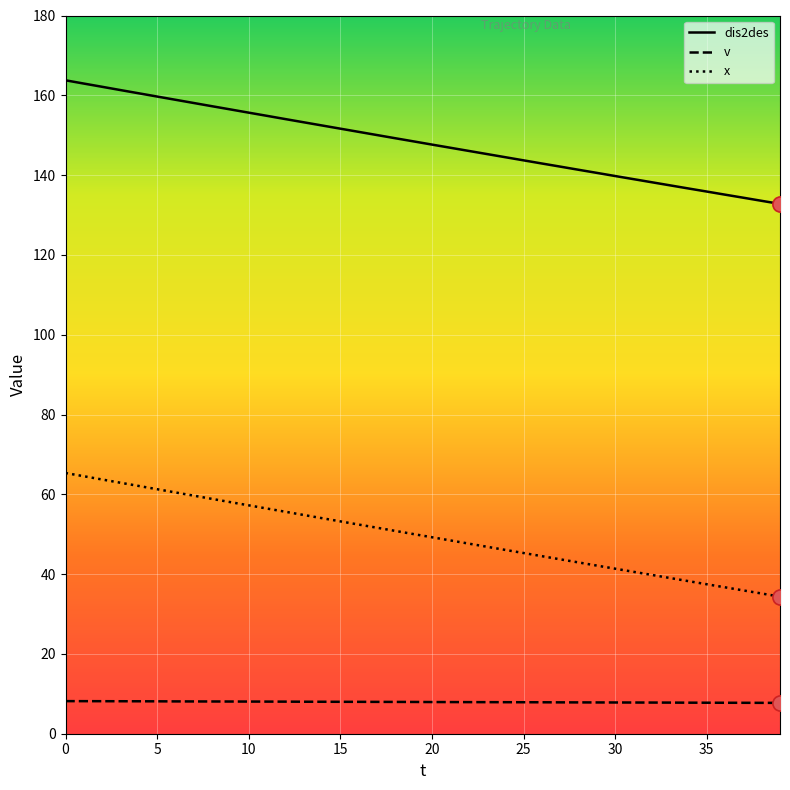

Which series has the largest total across all categories?

dis2des